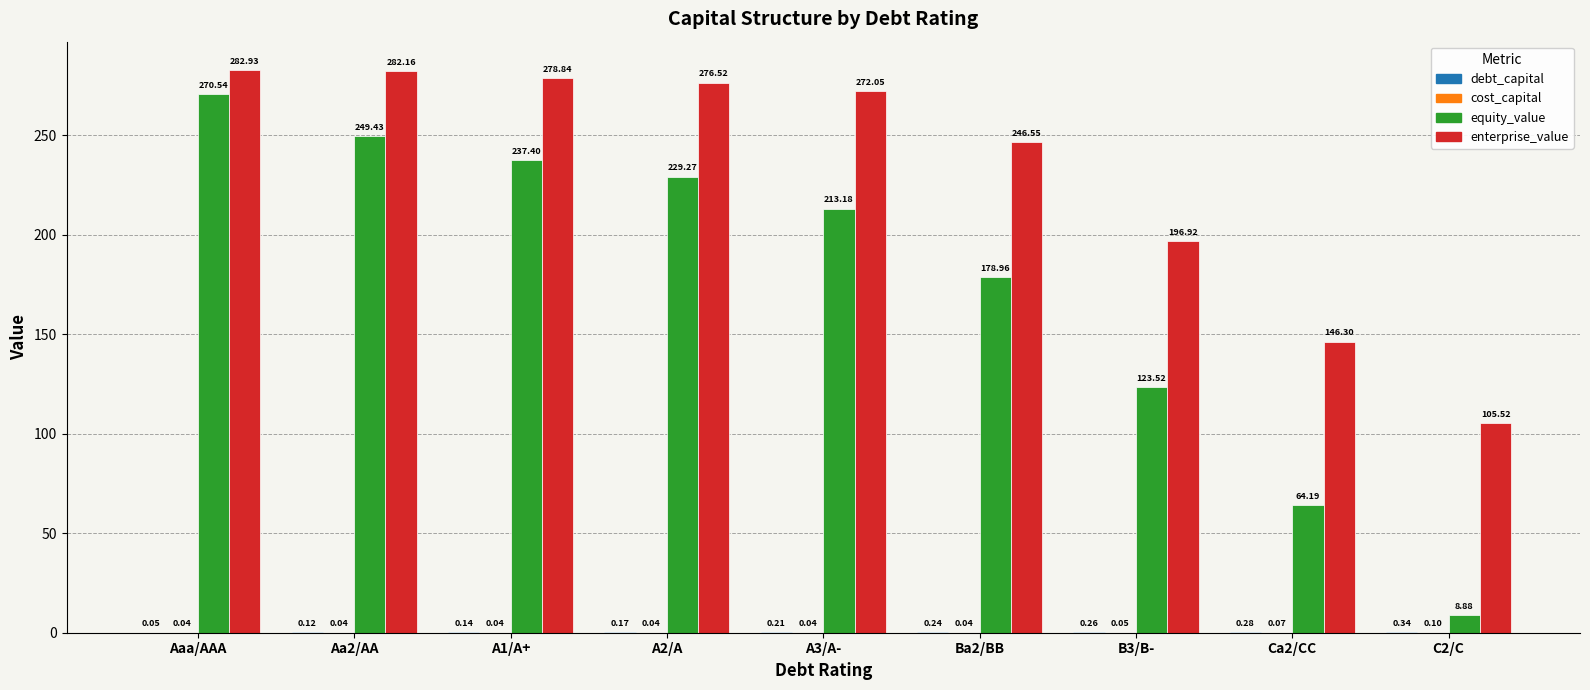

Between A1/A+ and C2/C, which series saw the biggest shift?

equity_value